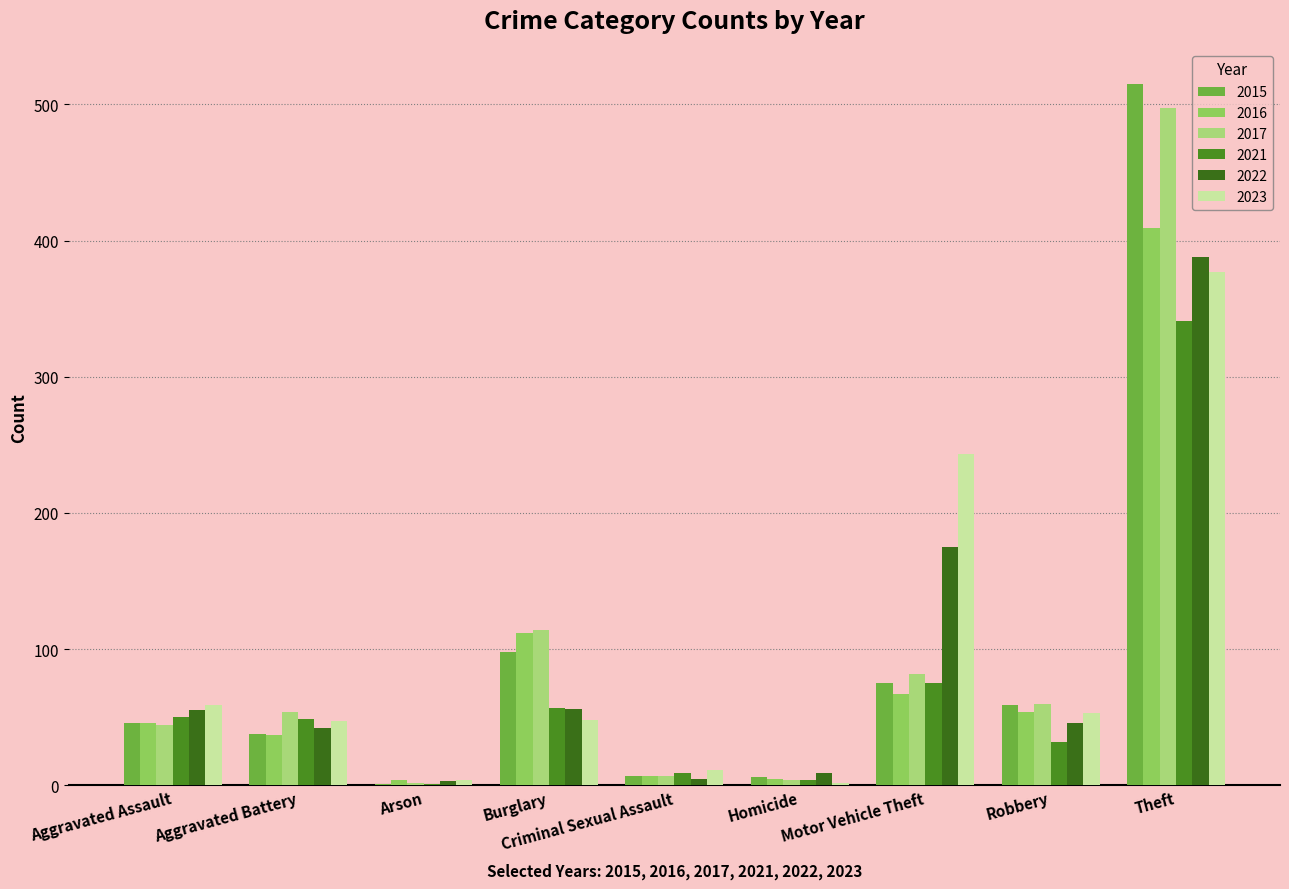

How many categories are shown in the chart?

9